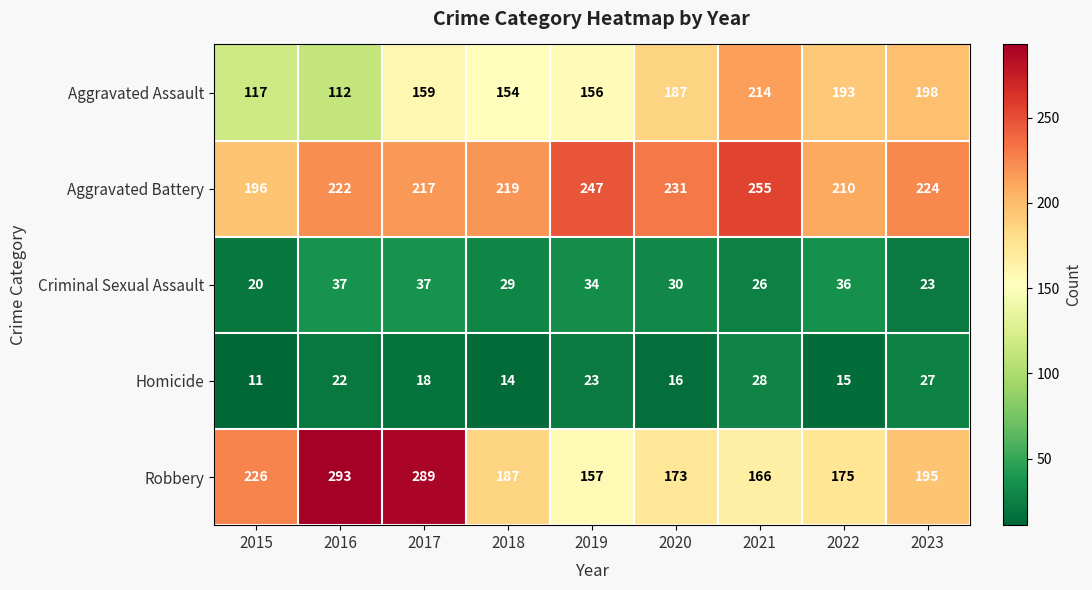

Which category has the highest value across all series?

2016